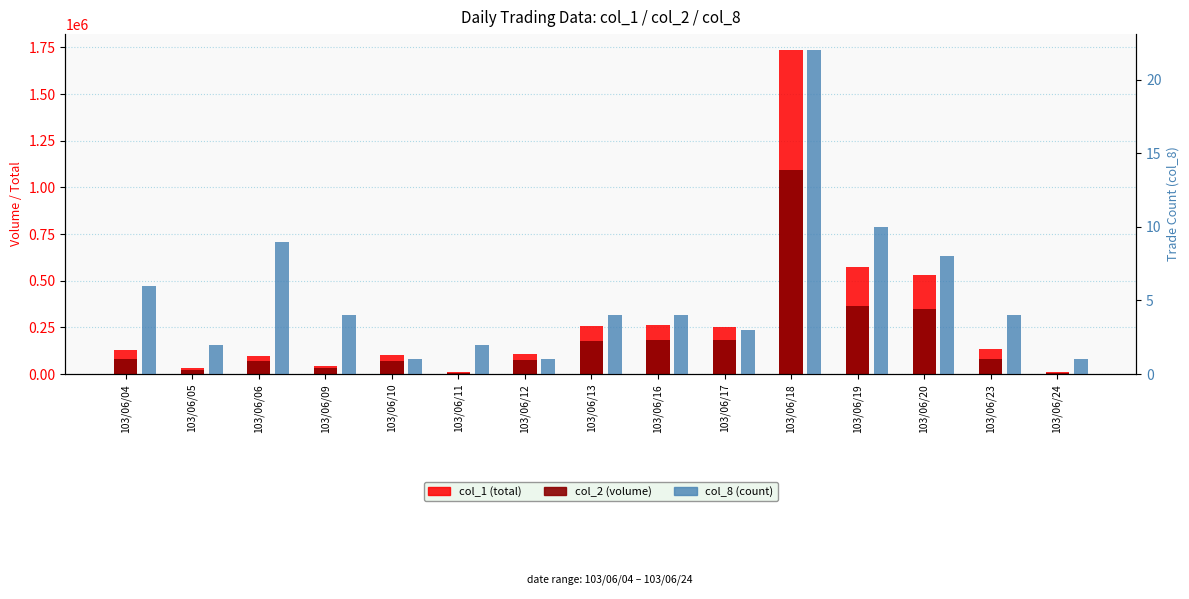

List the series in order of their overall mean, highest first.

col_1 total, col_2 volume, col_8 count